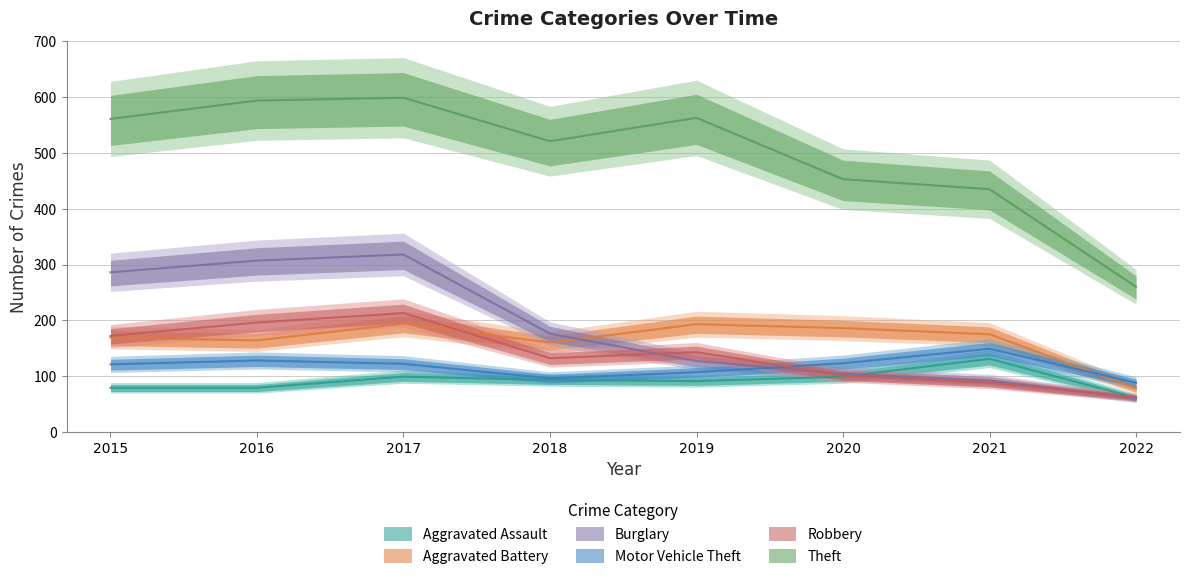

How many interior local valleys does the Motor Vehicle Theft series have?

1